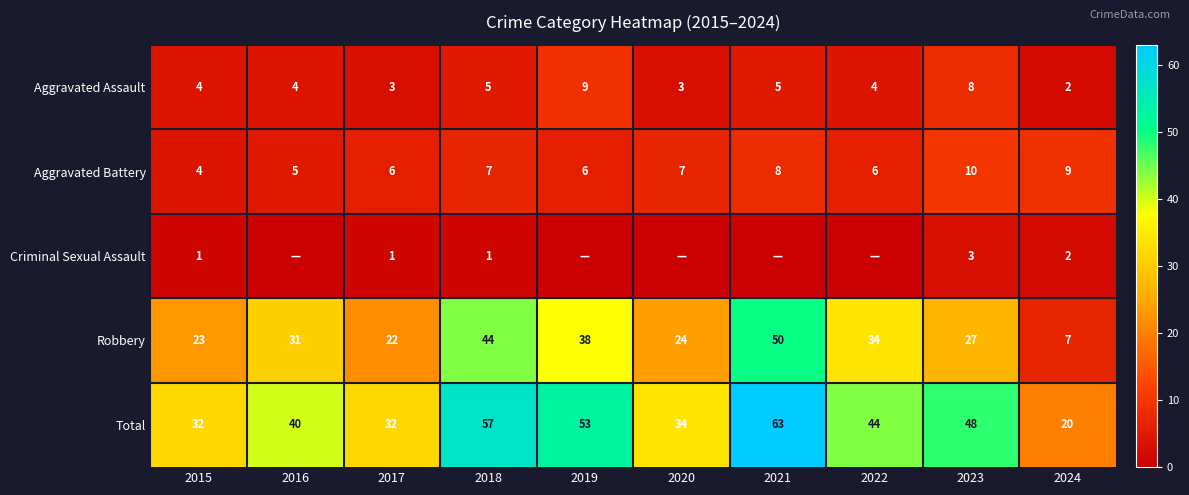

Rank the series at 2023 from lowest to highest value.

Criminal Sexual Assault, Aggravated Assault, Aggravated Battery, Robbery, Total